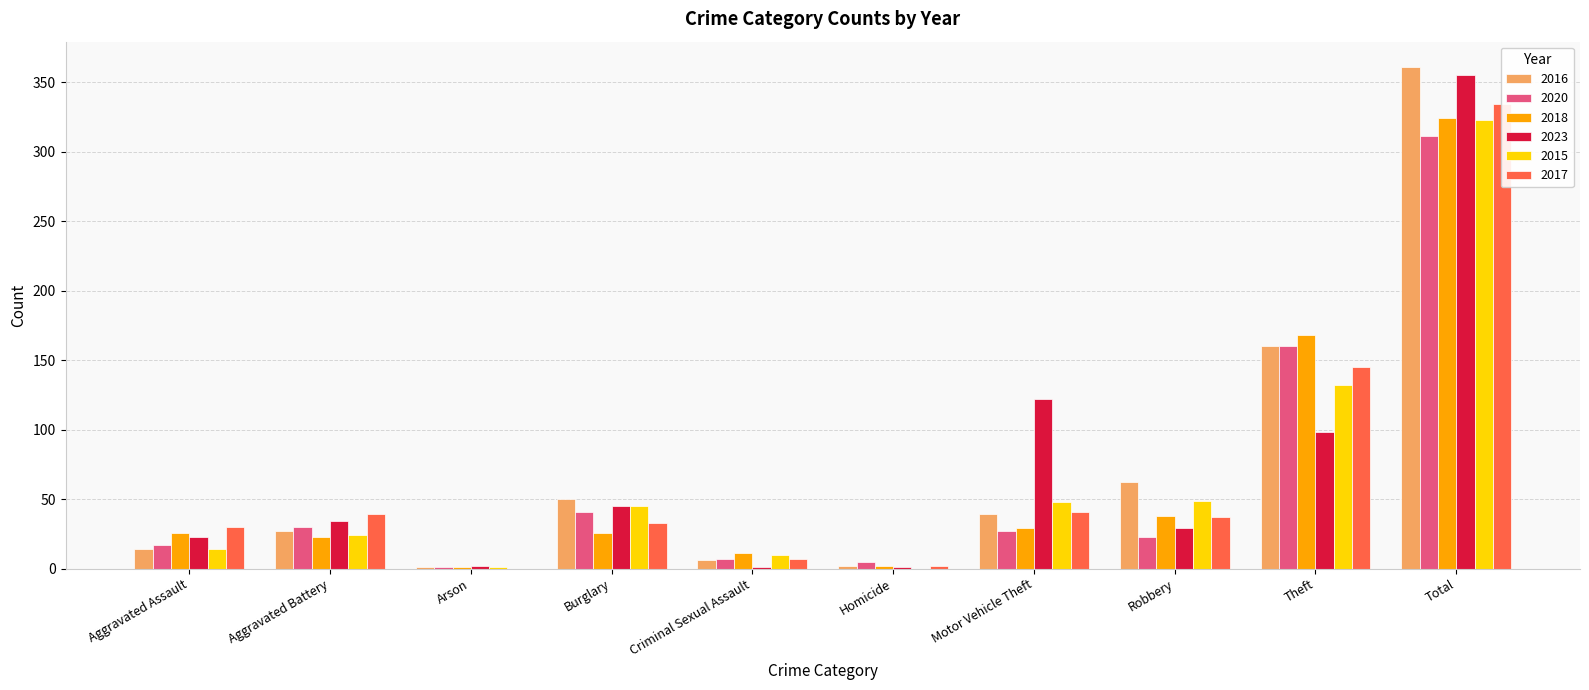

Reading left to right, transcribe all the data shown in this chart.

2016: Aggravated Assault=14	Aggravated Battery=27	Arson=1	Burglary=50	Criminal Sexual Assault=6	Homicide=2	Motor Vehicle Theft=39	Robbery=62	Theft=160	Total=361
2020: Aggravated Assault=17	Aggravated Battery=30	Arson=1	Burglary=41	Criminal Sexual Assault=7	Homicide=5	Motor Vehicle Theft=27	Robbery=23	Theft=160	Total=311
2018: Aggravated Assault=26	Aggravated Battery=23	Arson=1	Burglary=26	Criminal Sexual Assault=11	Homicide=2	Motor Vehicle Theft=29	Robbery=38	Theft=168	Total=324
2023: Aggravated Assault=23	Aggravated Battery=34	Arson=2	Burglary=45	Criminal Sexual Assault=1	Homicide=1	Motor Vehicle Theft=122	Robbery=29	Theft=98	Total=355
2015: Aggravated Assault=14	Aggravated Battery=24	Arson=1	Burglary=45	Criminal Sexual Assault=10	Homicide=0	Motor Vehicle Theft=48	Robbery=49	Theft=132	Total=323
2017: Aggravated Assault=30	Aggravated Battery=39	Arson=0	Burglary=33	Criminal Sexual Assault=7	Homicide=2	Motor Vehicle Theft=41	Robbery=37	Theft=145	Total=334